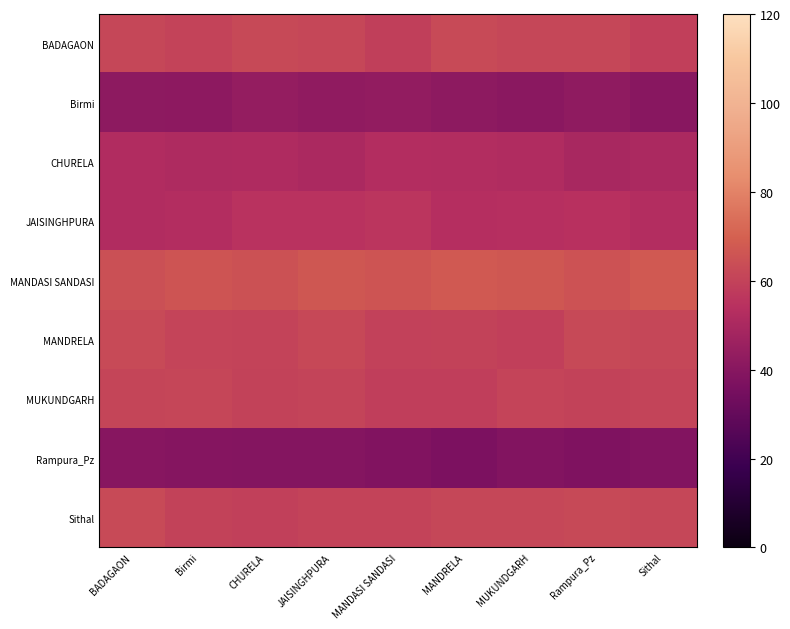

Between CHURELA and MANDASI SANDASI, which is larger?

CHURELA